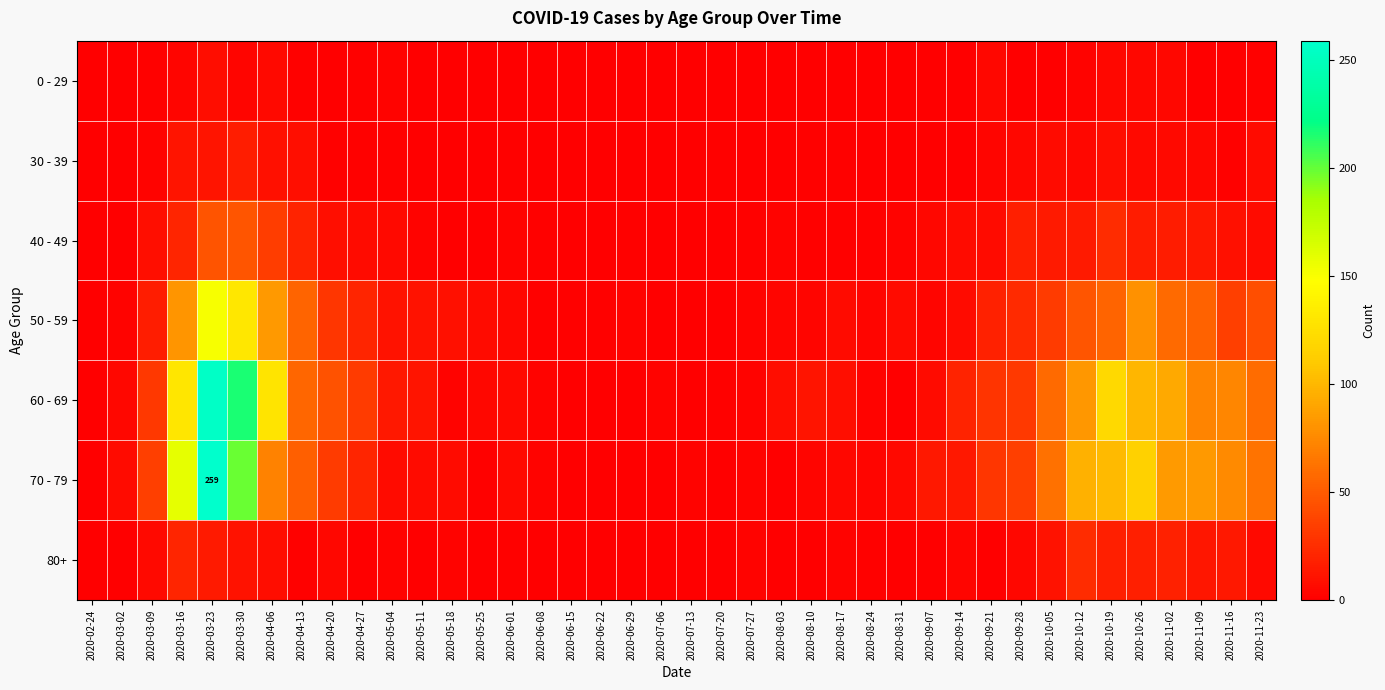

At how many categories does at least one series exceed 184?

2